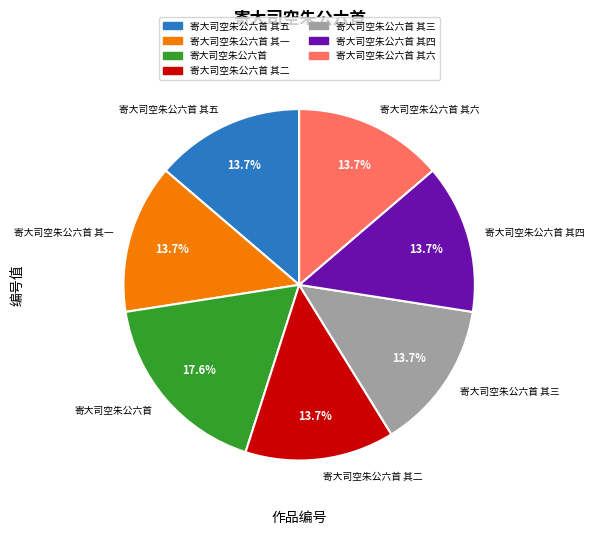

To the nearest percent, what is the average slice percentage?

14%